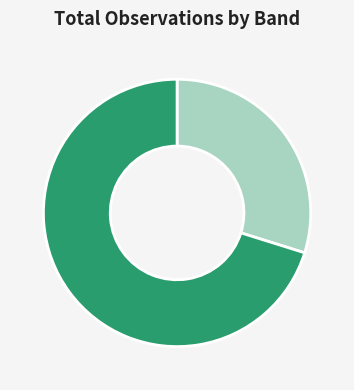

Is there a majority slice in this chart?

Yes